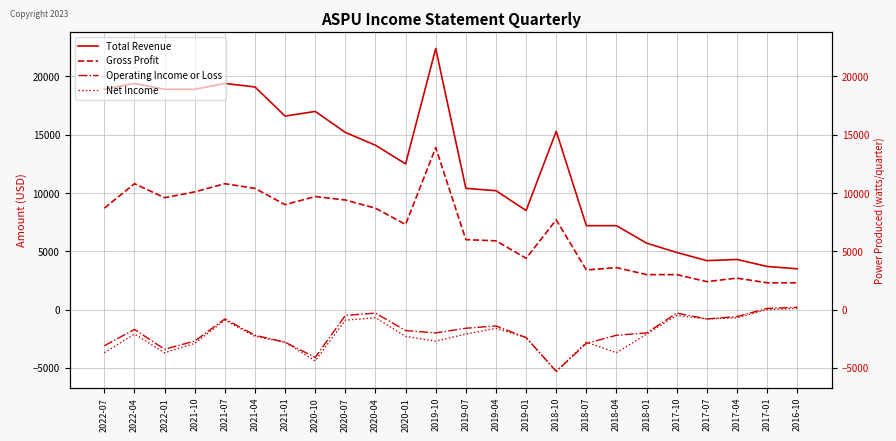

Rank the series at 2021-04 from highest to lowest value.

Total Revenue, Gross Profit, Operating Income or Loss, Net Income